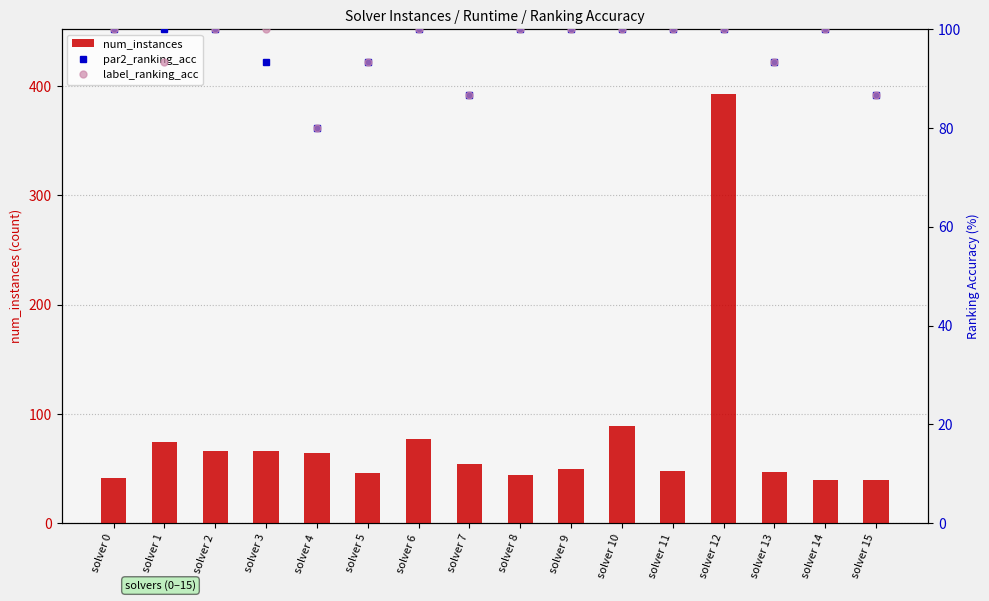

At solver 13, list the series in order from largest to smallest.

par2_ranking_acc, label_ranking_acc, num_instances